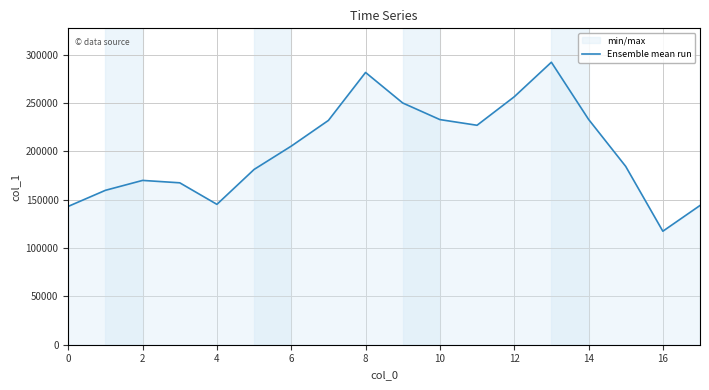

Approximately how many times larger is the value at 6 compared to 12?

0.8